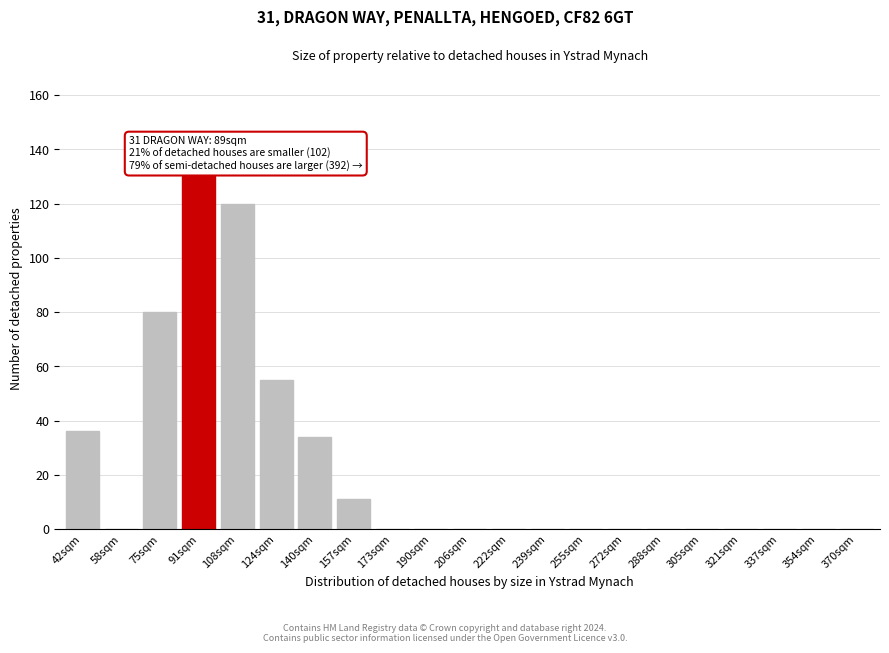

Reading right to left, transcribe all the data shown in this chart.

370sqm=0	354sqm=0	337sqm=0	321sqm=0	305sqm=0	288sqm=0	272sqm=0	255sqm=0	239sqm=0	222sqm=0	206sqm=0	190sqm=0	173sqm=0	157sqm=11	140sqm=34	124sqm=55	108sqm=120	91sqm=130	75sqm=80	58sqm=0	42sqm=36